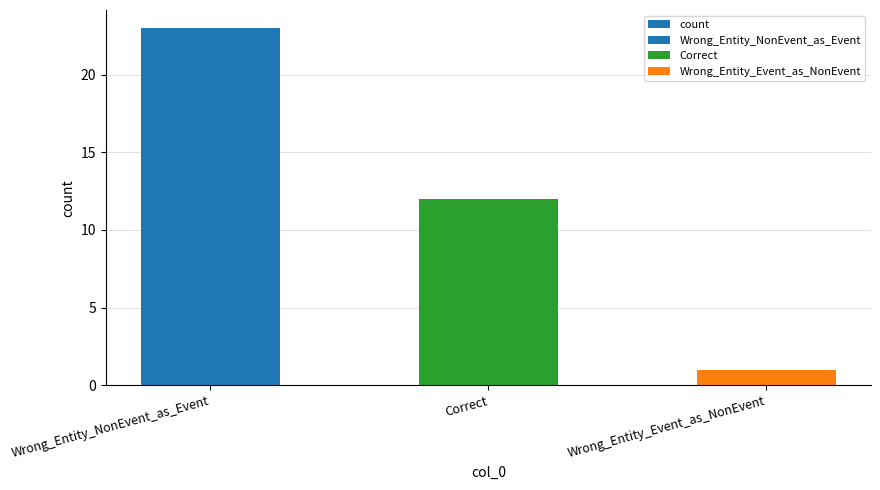

Is it true that the value at Wrong_Entity_NonEvent_as_Event is 23?

True